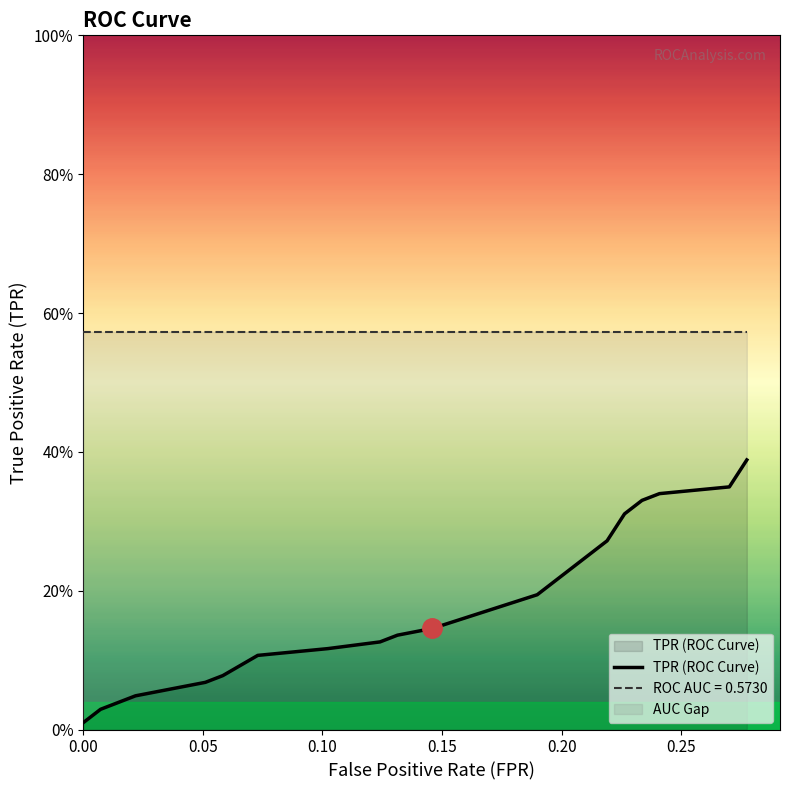

Is this an area chart (filled region under the line)?

No